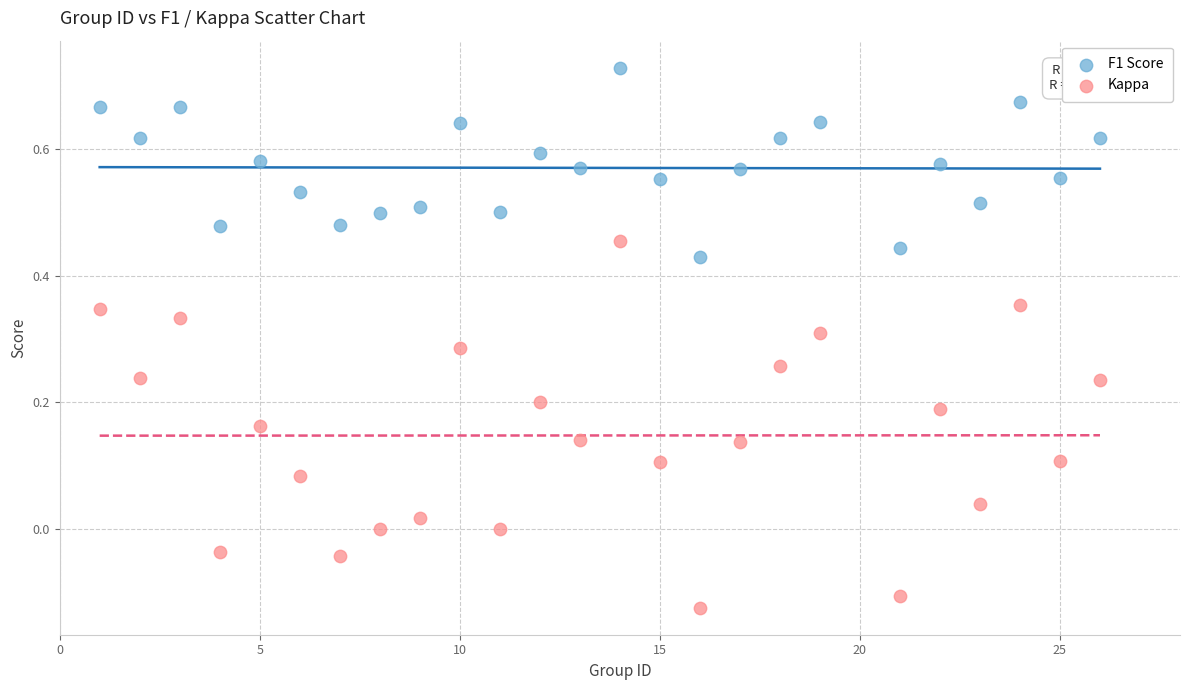

What is the X range (max minus min) for the scatter plot?

25.0